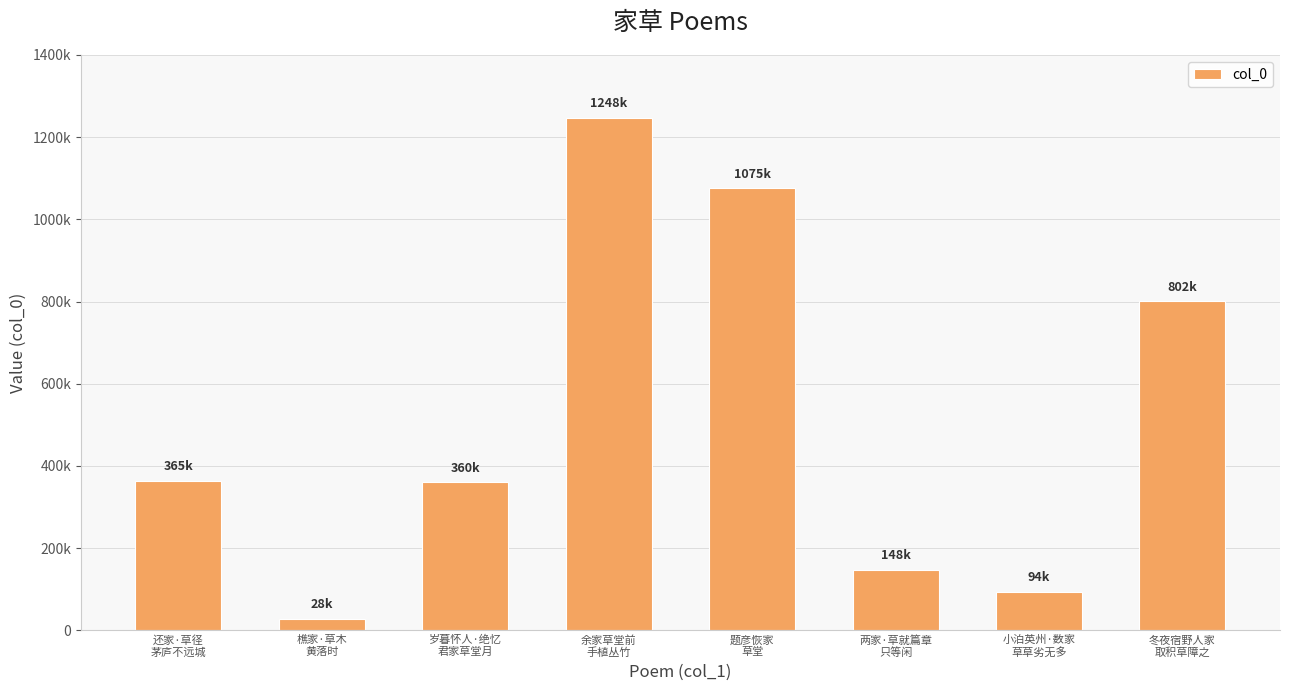

Read the value at 两家·草就篇章
只等闲.

147578